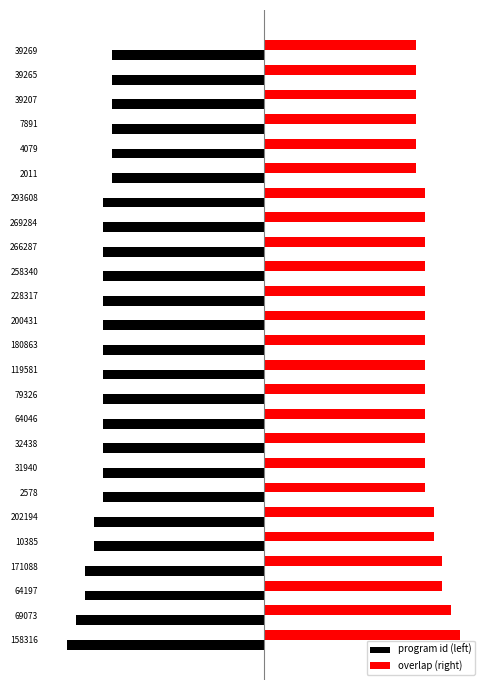

What are all the series names shown in the legend?

program id (left), overlap (right)